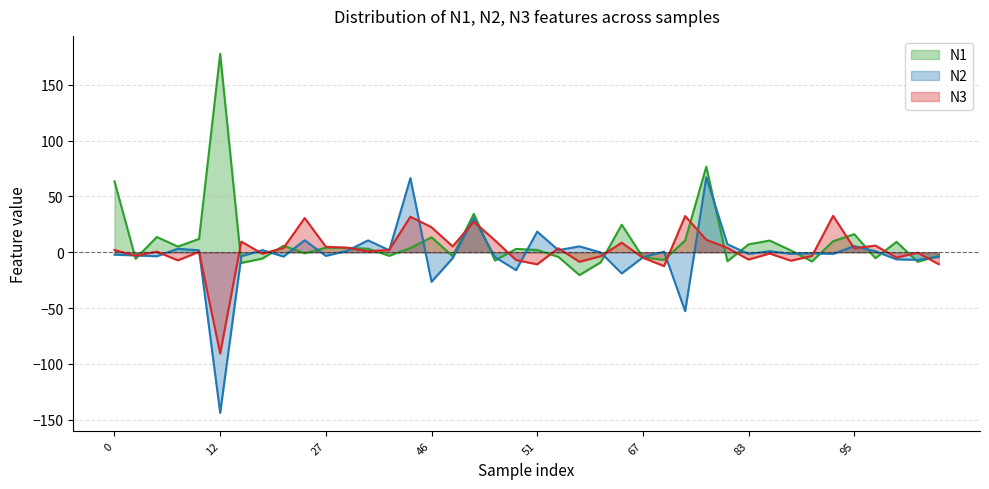

Which series has the largest total across all categories?

N1